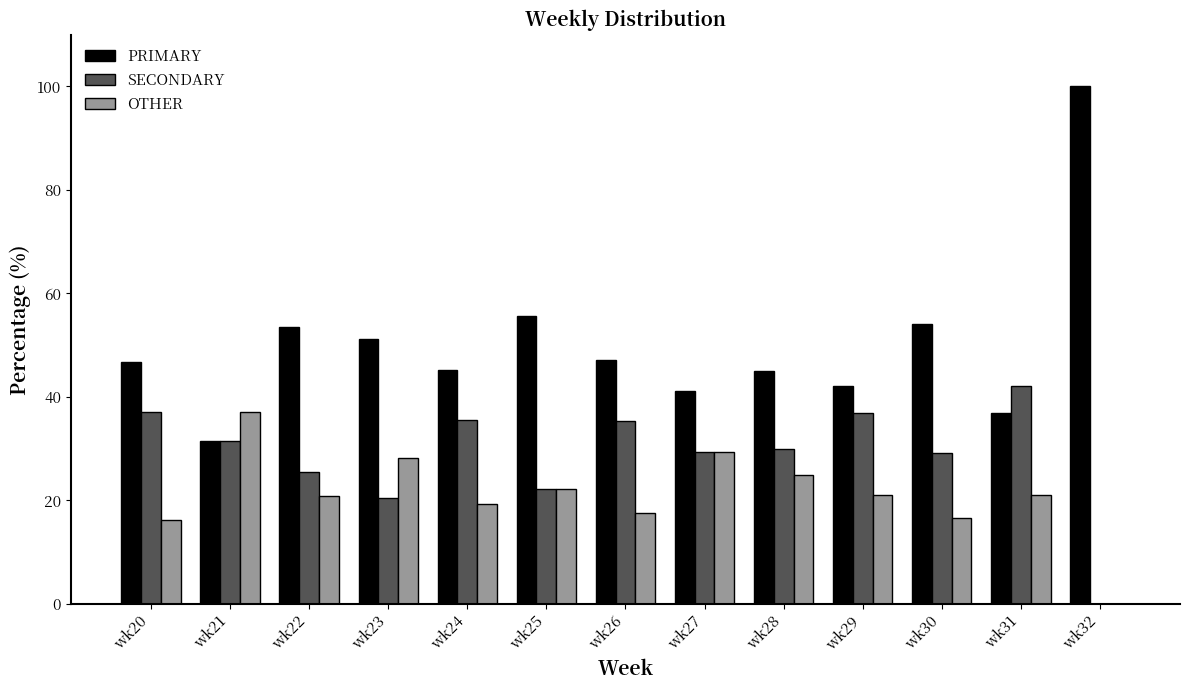

Between wk30 and wk32, which series saw the biggest shift?

PRIMARY